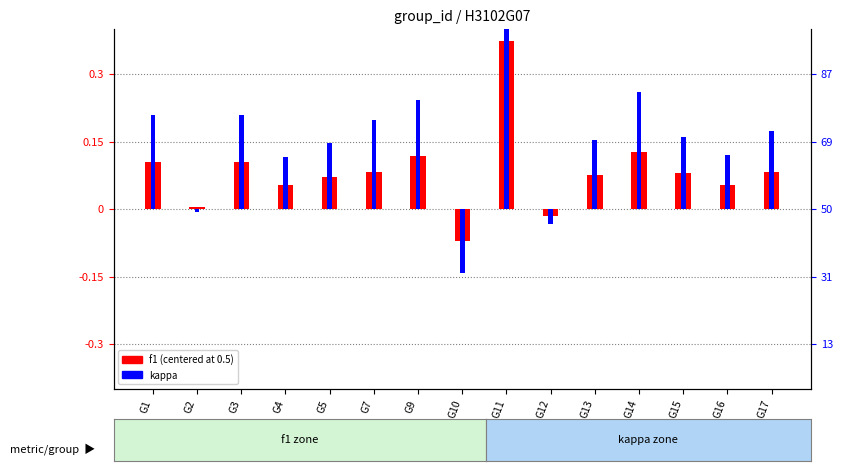

At G16, list the series in order from smallest to largest.

f1 (centered at 0.5), kappa